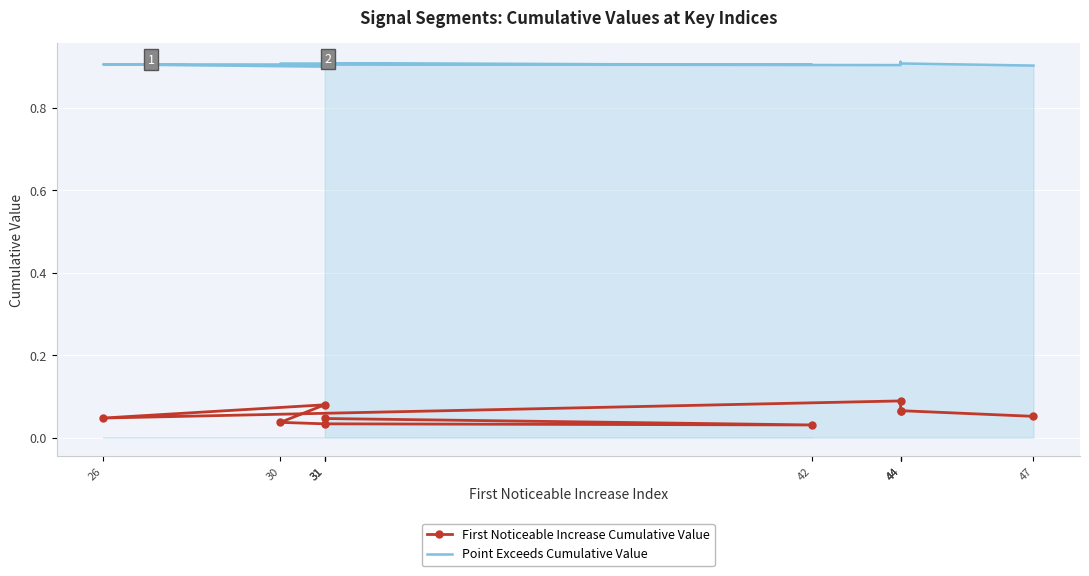

Between 44 and 30, which series saw the biggest shift?

First Noticeable Increase Cumulative Value